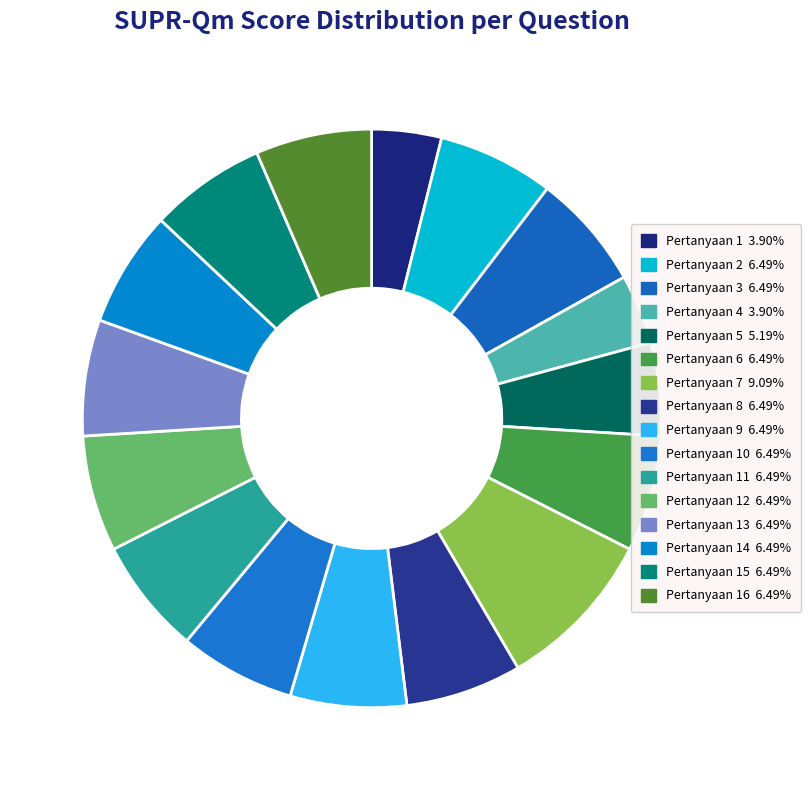

What is the smallest slice in the pie chart?

Pertanyaan 1